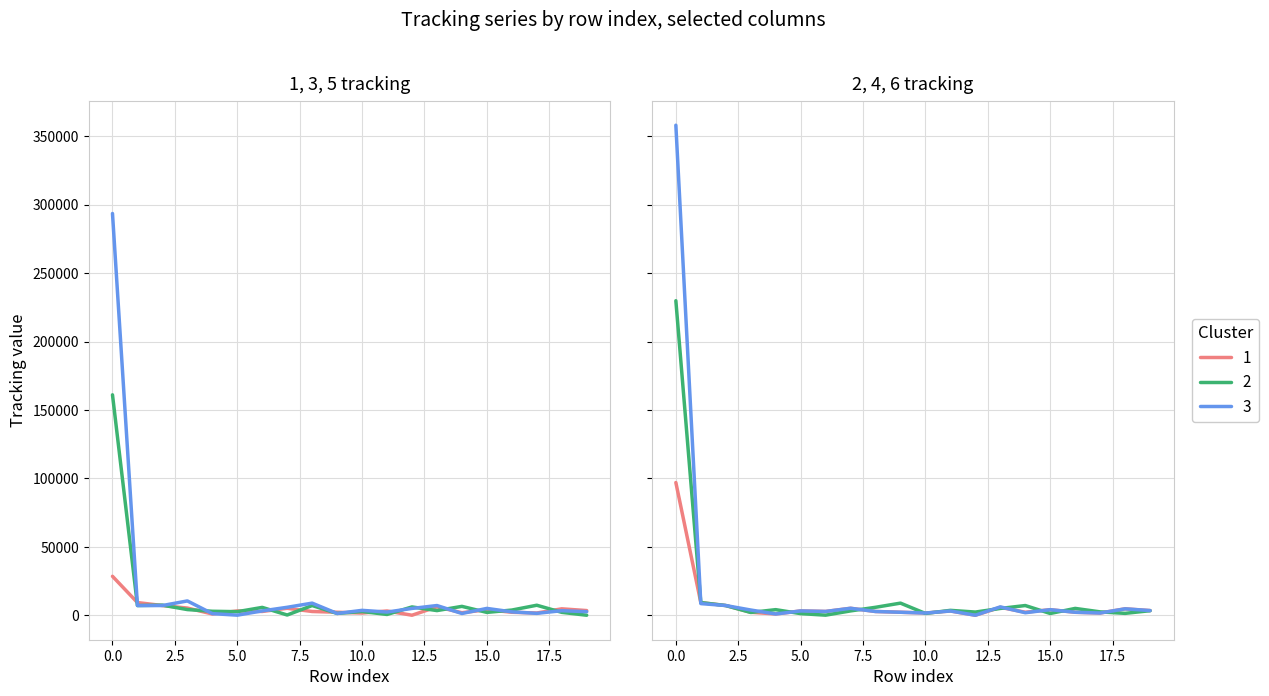

At which category does 4 tracking reach its first local valley?

3